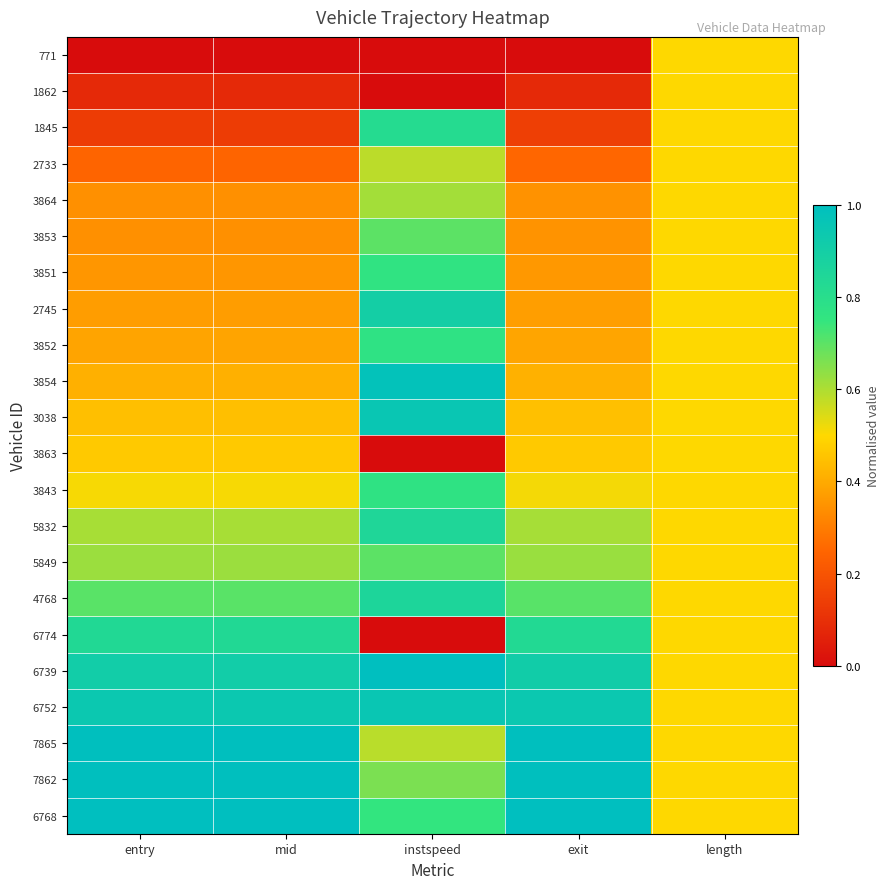

Reading left to right, transcribe all the data shown in this chart.

771: entry=0.0	mid=0.0	instspeed=0.0	exit=0.0	length=0.5
1862: entry=0.1	mid=0.1	instspeed=0.0	exit=0.1	length=0.5
1845: entry=0.1	mid=0.1	instspeed=0.8	exit=0.1	length=0.5
2733: entry=0.2	mid=0.2	instspeed=0.6	exit=0.3	length=0.5
3864: entry=0.3	mid=0.3	instspeed=0.6	exit=0.3	length=0.5
3853: entry=0.3	mid=0.3	instspeed=0.7	exit=0.3	length=0.5
3851: entry=0.4	mid=0.4	instspeed=0.8	exit=0.4	length=0.5
2745: entry=0.4	mid=0.4	instspeed=0.9	exit=0.4	length=0.5
3852: entry=0.4	mid=0.4	instspeed=0.8	exit=0.4	length=0.5
3854: entry=0.4	mid=0.4	instspeed=1.0	exit=0.4	length=0.5
3038: entry=0.4	mid=0.4	instspeed=1.0	exit=0.4	length=0.5
3863: entry=0.5	mid=0.5	instspeed=0.0	exit=0.5	length=0.5
3843: entry=0.5	mid=0.5	instspeed=0.8	exit=0.5	length=0.5
5832: entry=0.6	mid=0.6	instspeed=0.8	exit=0.6	length=0.5
5849: entry=0.6	mid=0.6	instspeed=0.7	exit=0.6	length=0.5
4768: entry=0.7	mid=0.7	instspeed=0.9	exit=0.7	length=0.5
6774: entry=0.8	mid=0.8	instspeed=0.0	exit=0.8	length=0.5
6739: entry=0.9	mid=0.9	instspeed=1.0	exit=0.9	length=0.5
6752: entry=0.9	mid=0.9	instspeed=1.0	exit=0.9	length=0.5
7865: entry=1.0	mid=1.0	instspeed=0.6	exit=1.0	length=0.5
7862: entry=1.0	mid=1.0	instspeed=0.7	exit=1.0	length=0.5
6768: entry=1.0	mid=1.0	instspeed=0.8	exit=1.0	length=0.5